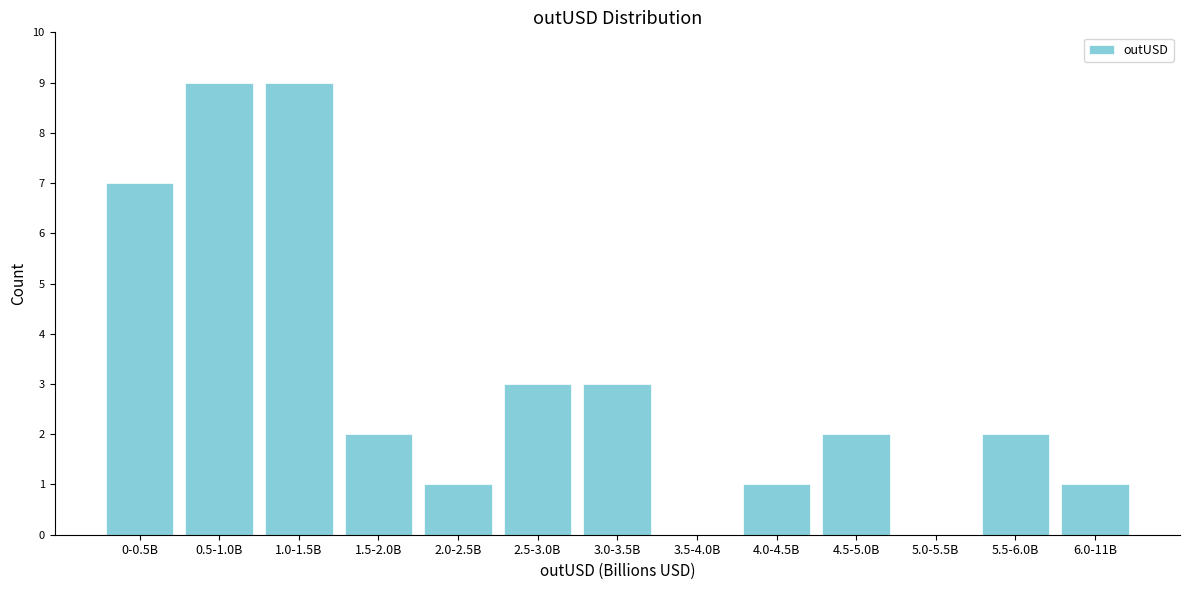

Reading left to right, what are all the values shown in this chart?

0-0.5B=7	0.5-1.0B=9	1.0-1.5B=9	1.5-2.0B=2	2.0-2.5B=1	2.5-3.0B=3	3.0-3.5B=3	3.5-4.0B=0	4.0-4.5B=1	4.5-5.0B=2	5.0-5.5B=0	5.5-6.0B=2	6.0-11B=1